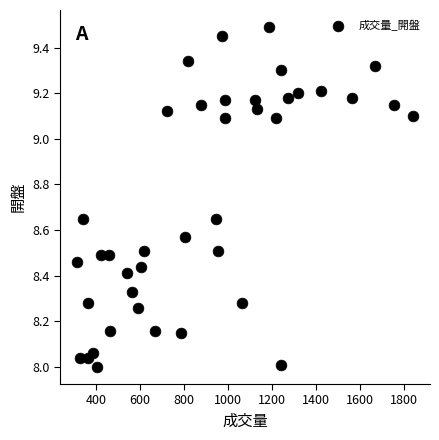

What is the range of Y values (max minus min)?

1.5